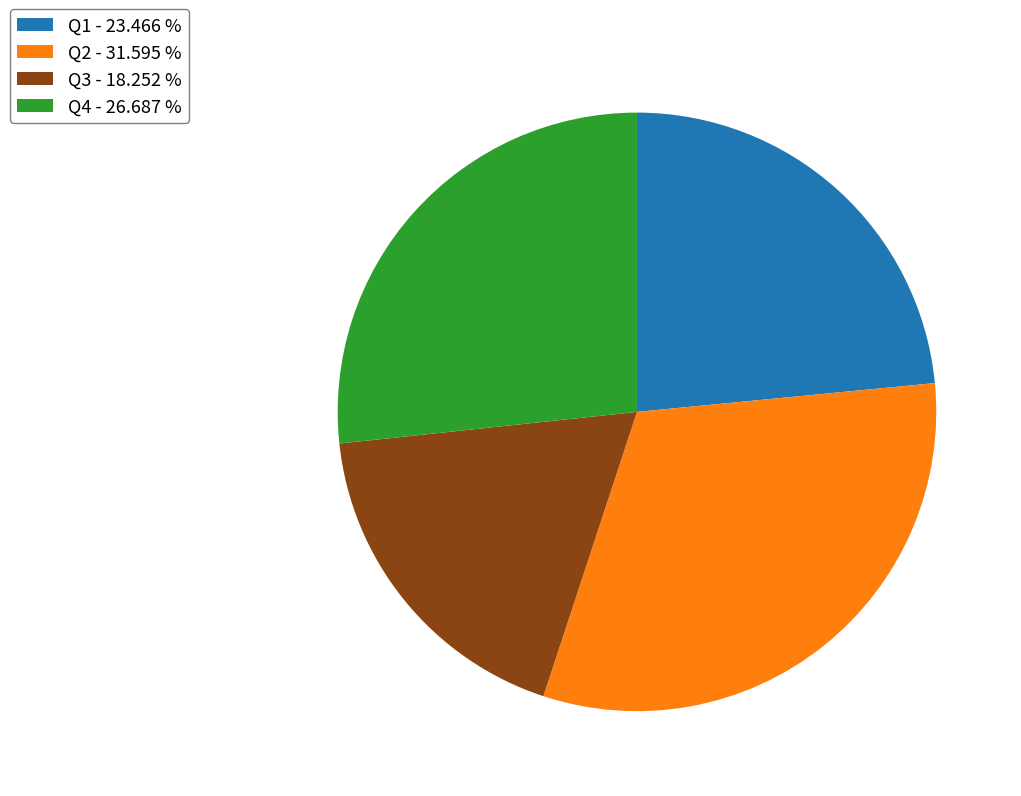

Which slice is the largest?

Q2